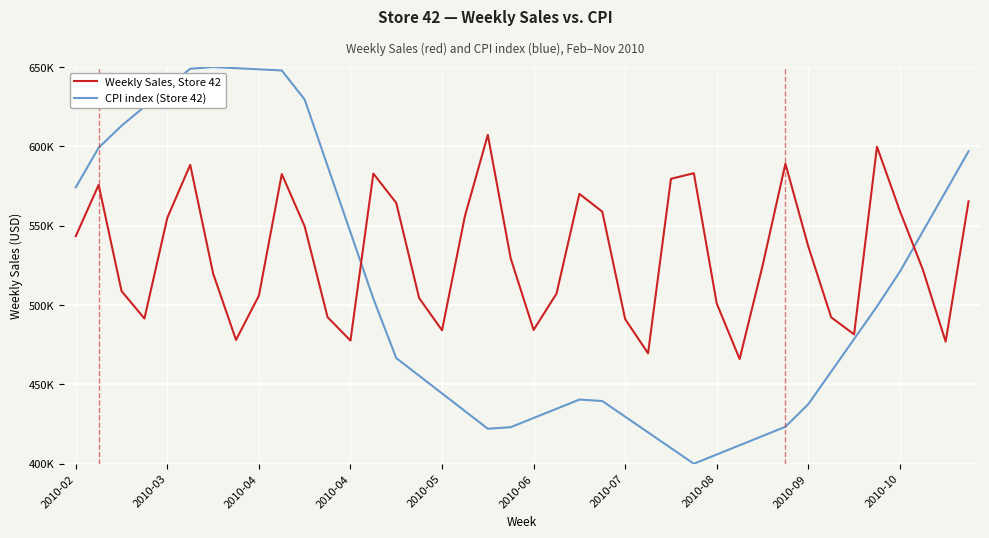

What are all the series names shown in the legend?

Weekly Sales, Store 42, CPI index (Store 42)